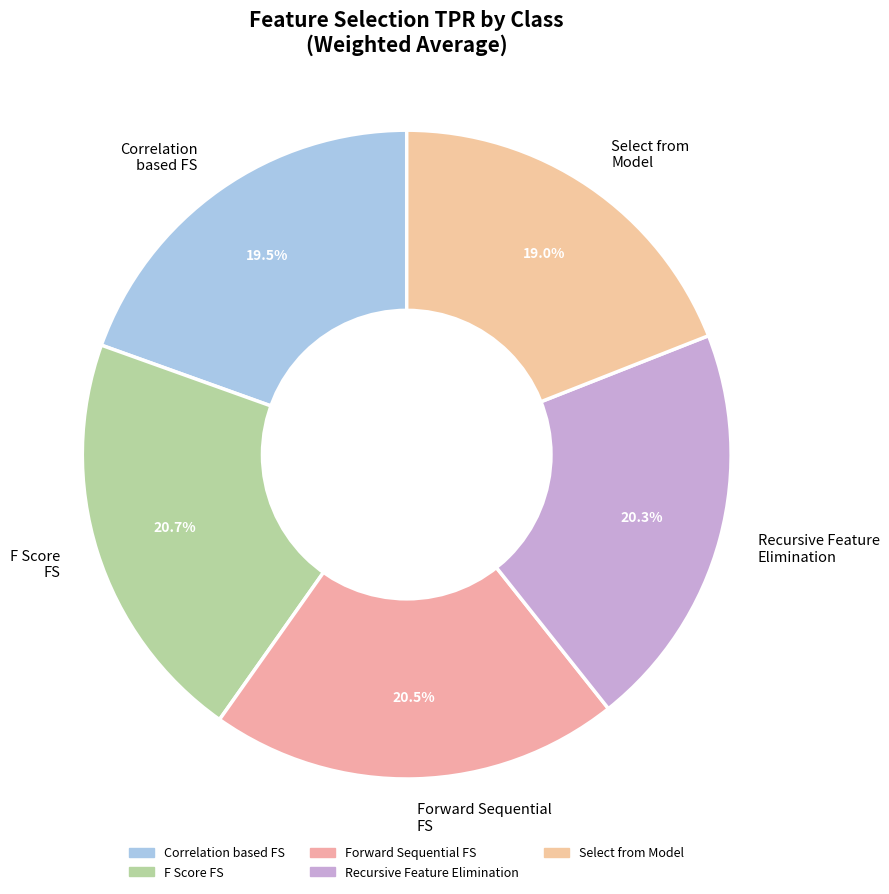

Is there any slice that represents more than half of the pie?

No